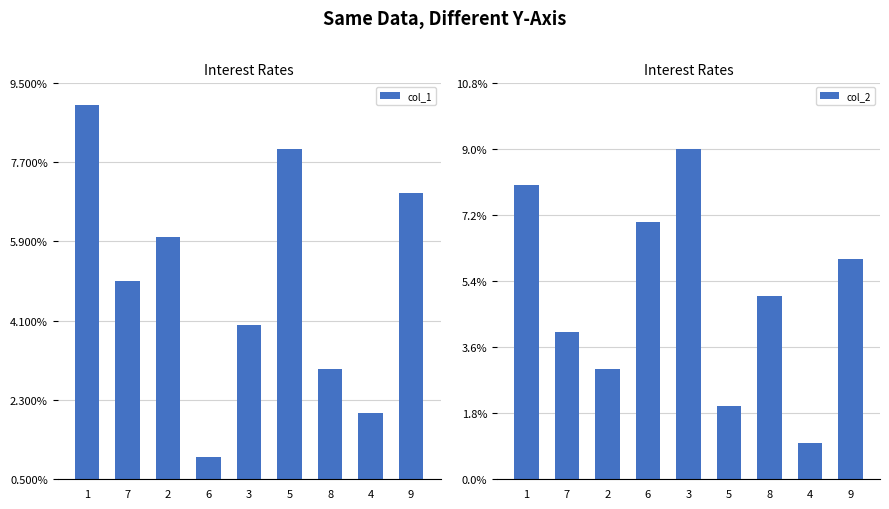

How many values in the col_1 series are below 5?

4